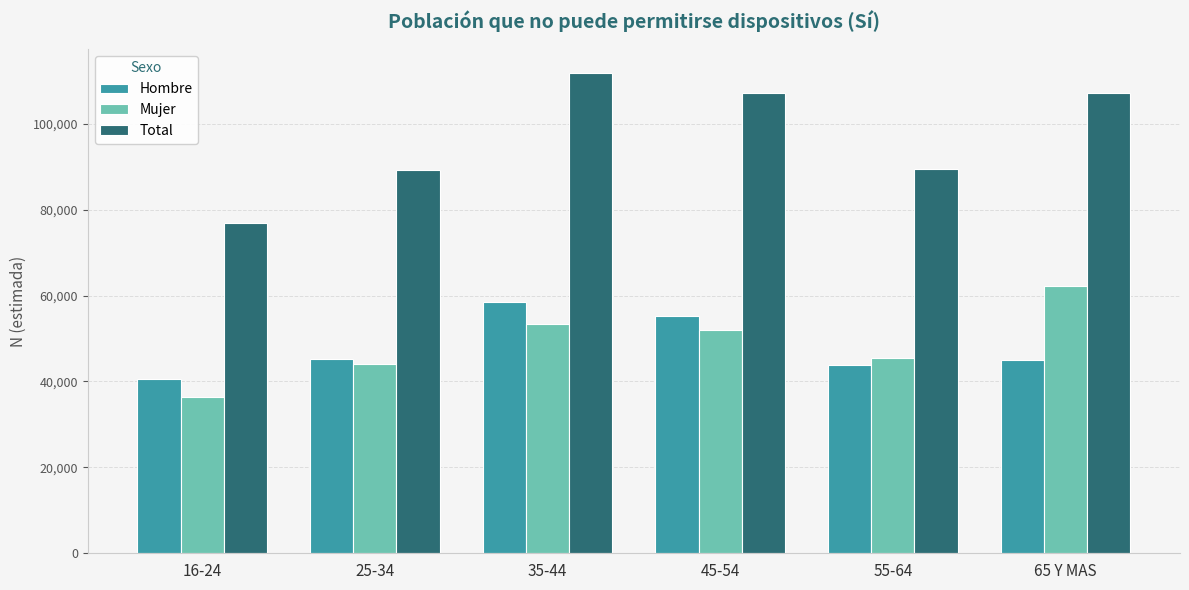

What is the greatest value displayed?

111833